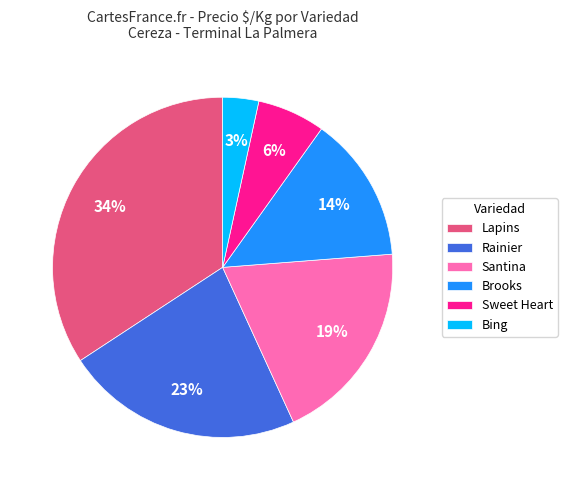

What is the largest slice in the pie chart?

Lapins